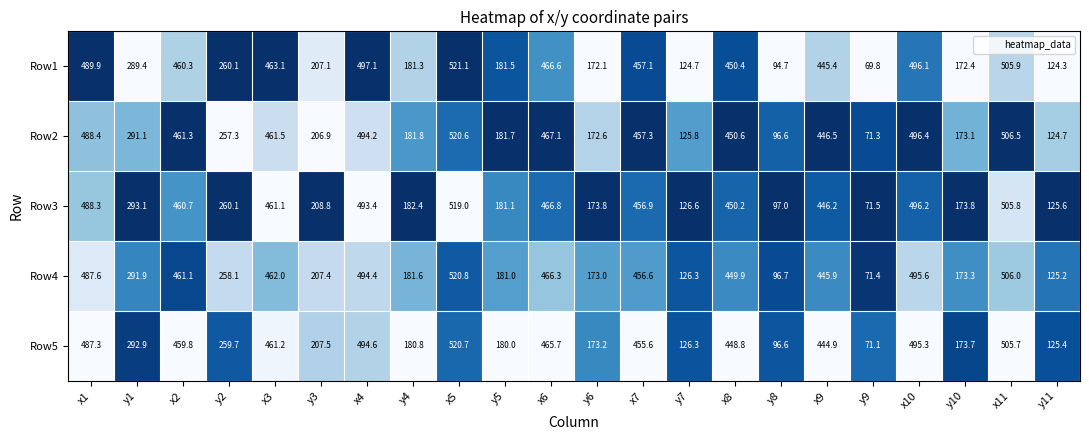

What is the sum of the Row1 values at x3 and x5?

984.2